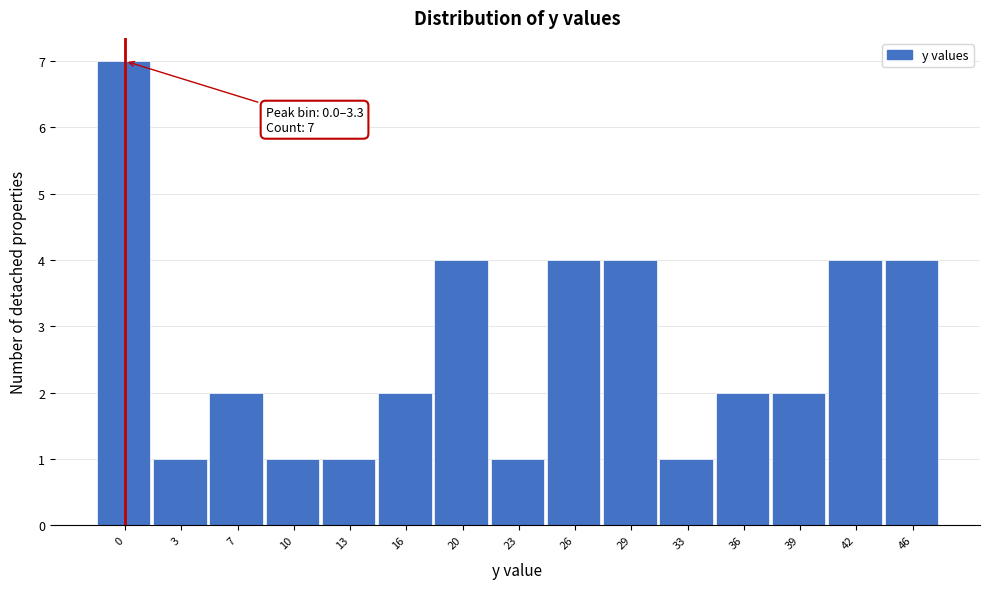

Reading left to right, what are all the values shown in this chart?

7	1	2	1	1	2	4	1	4	4	1	2	2	4	4